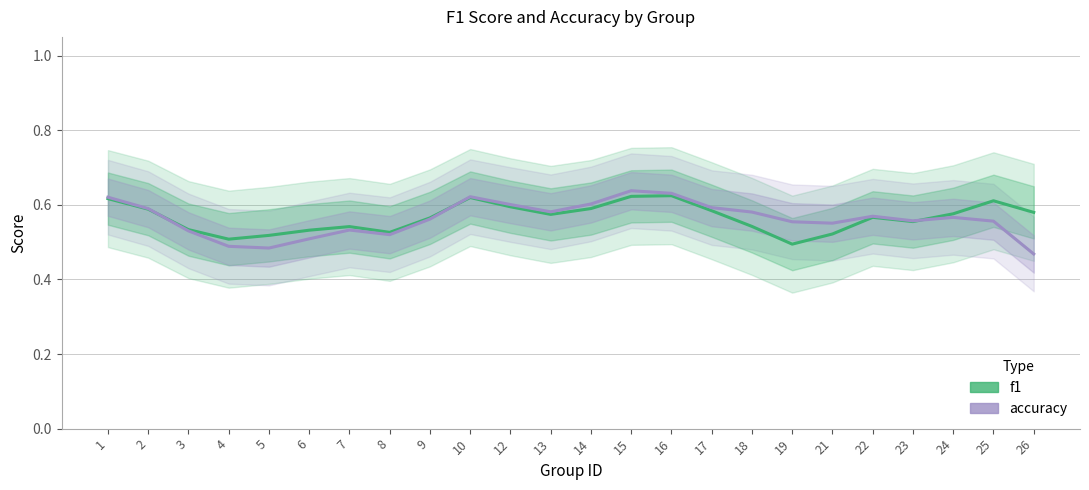

At which category does f1 reach its first local valley?

4